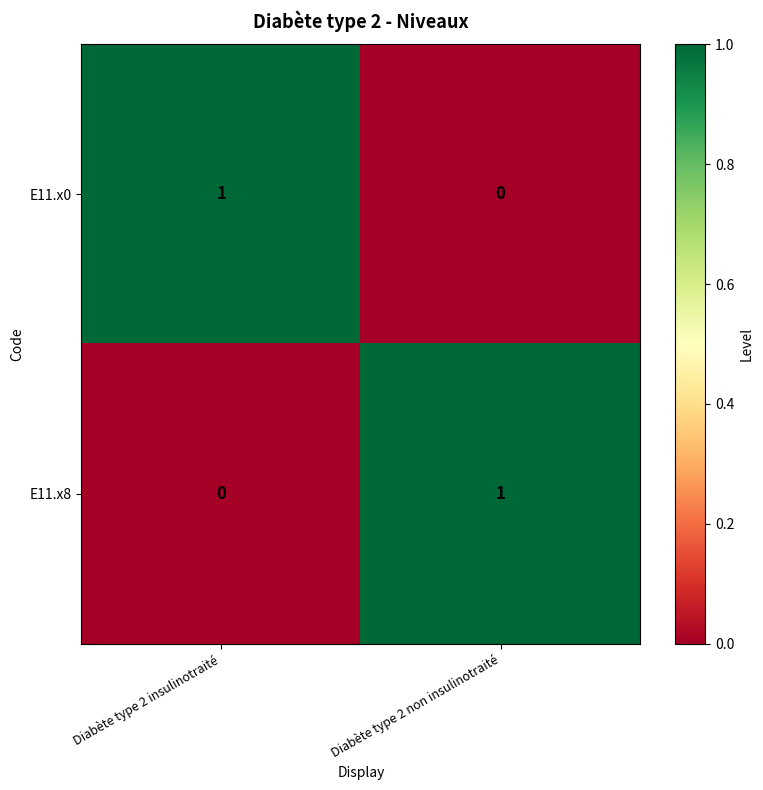

At which label is E11.x8 closest to 0?

Diabète type 2 insulinotraité